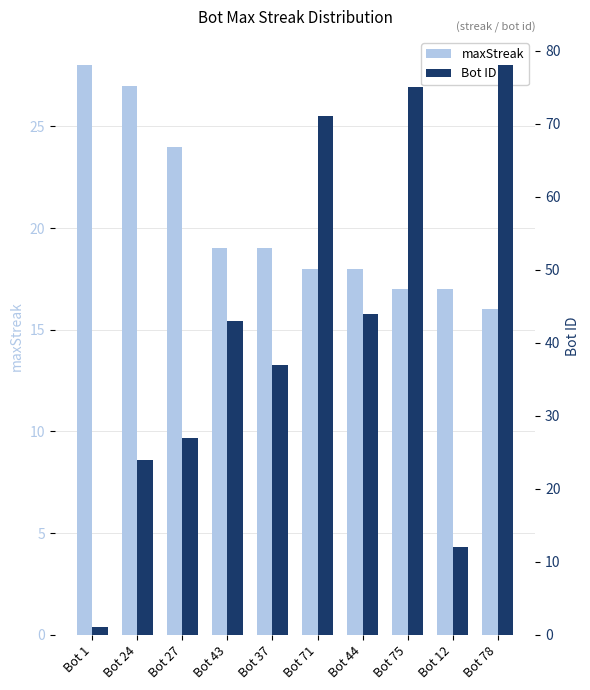

Which series has the largest total across all categories?

Bot ID